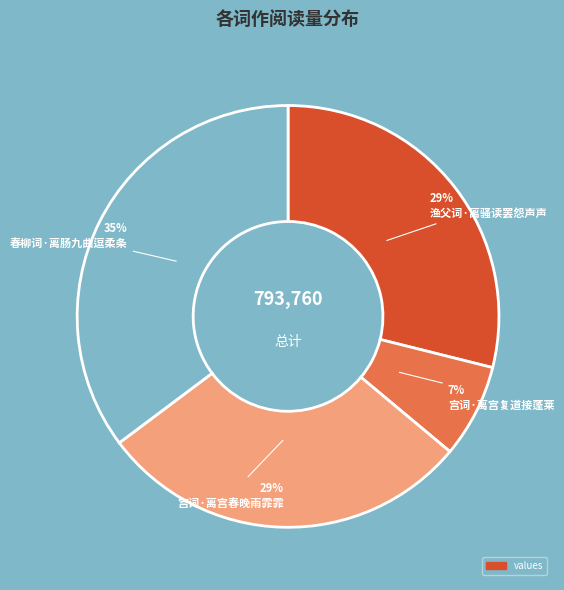

Is there any slice that represents more than half of the pie?

No